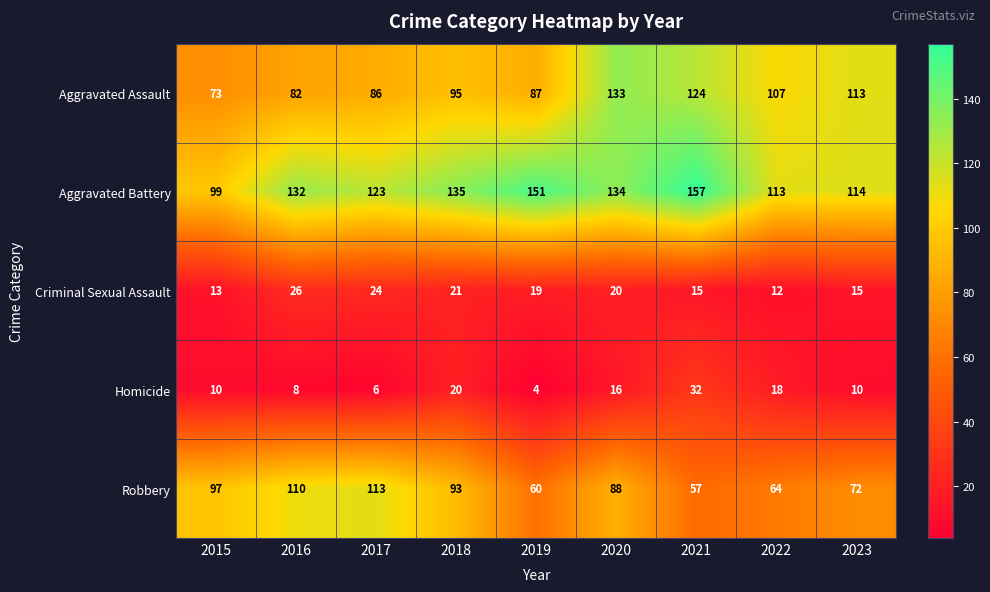

How many categories are shown in the chart?

9